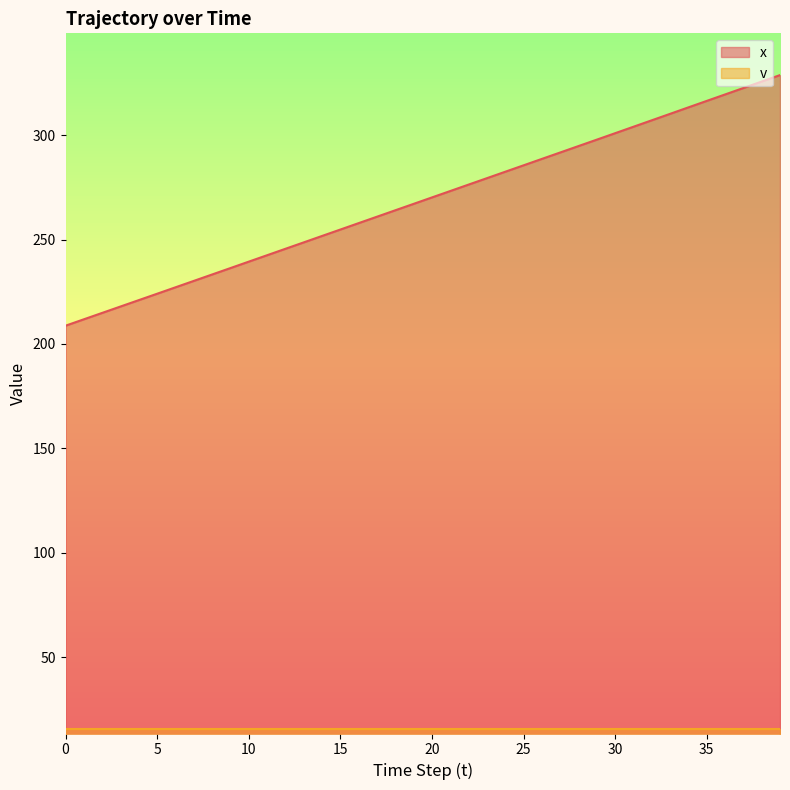

True or false: the data shows 285.0 at 0.

False